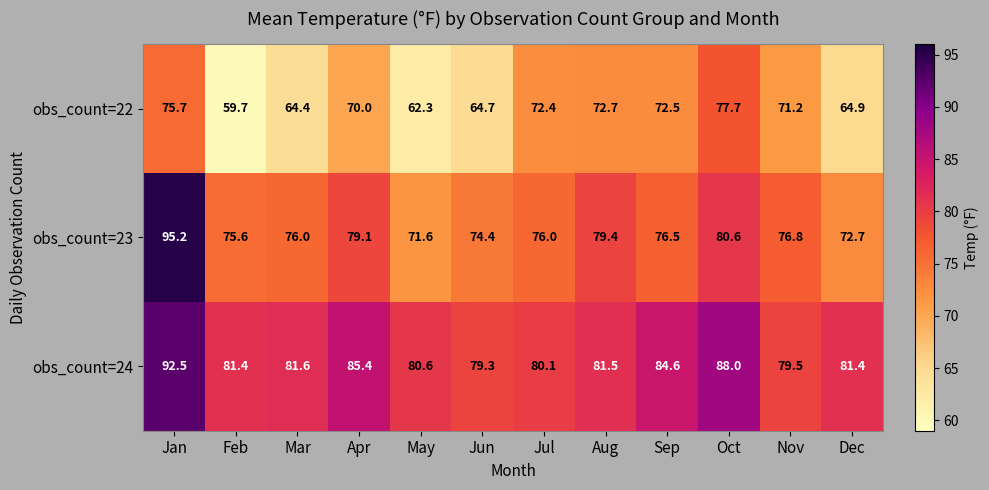

What is the total value across all series at Feb?

216.7